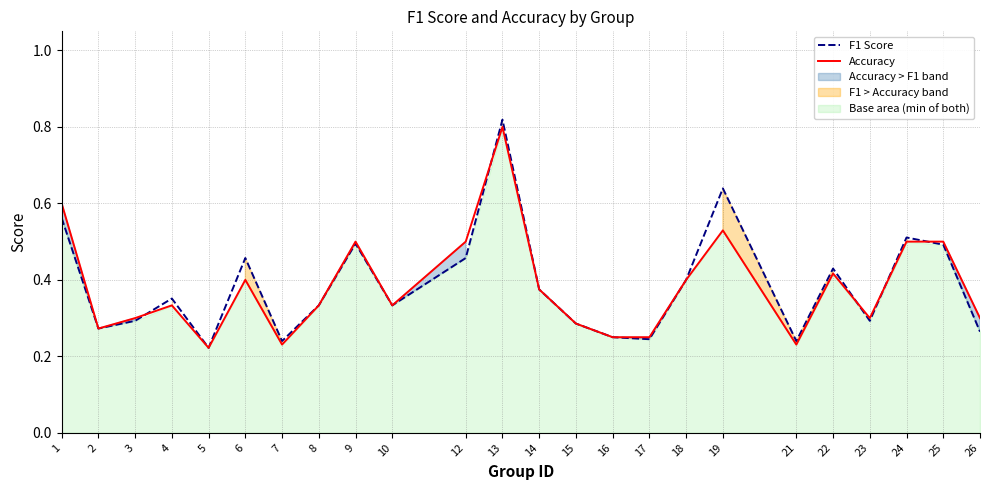

List the labels in order of F1 Score value, smallest first.

5, 7, 21, 17, 16, 26, 2, 15, 3, 23, 8, 10, 4, 14, 18, 22, 6, 12, 25, 9, 24, 1, 19, 13